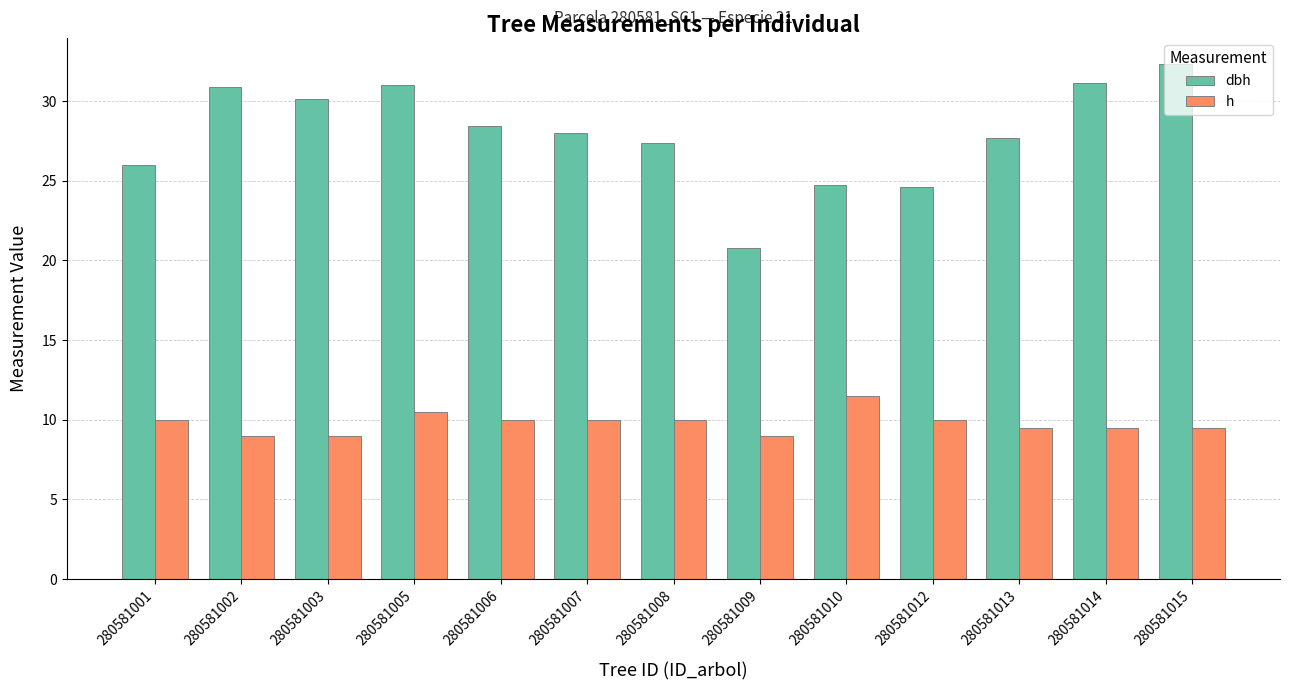

What is the sum of all h values?

127.5